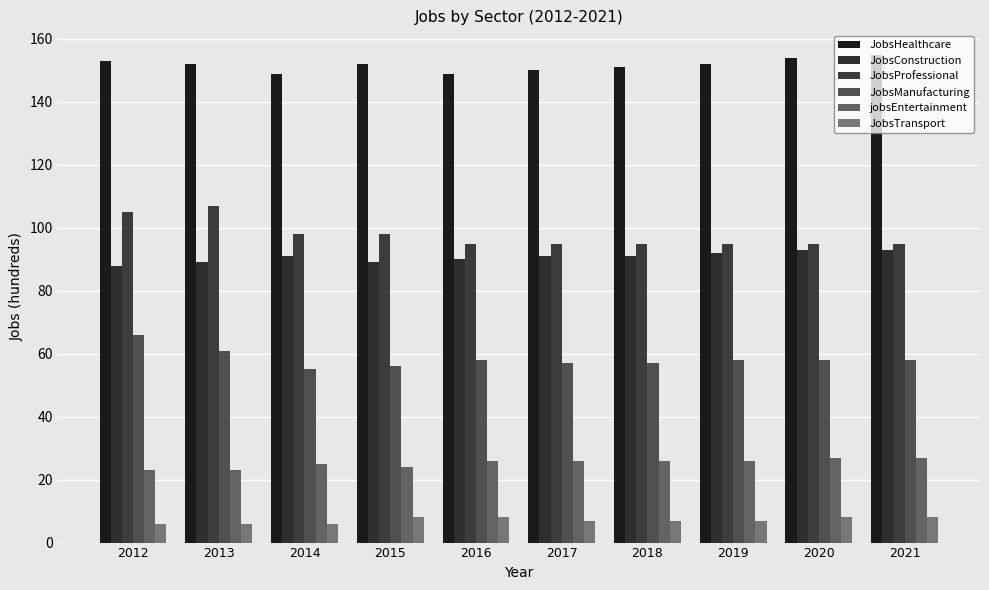

What is the smallest value displayed?

6